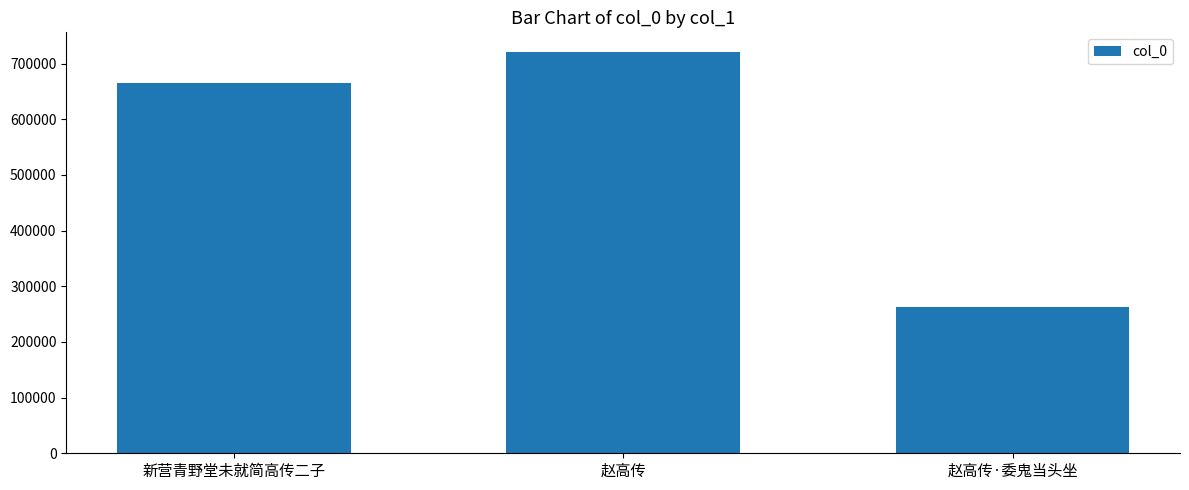

List the labels in order of value, smallest first.

赵高传·委鬼当头坐, 新营青野堂未就简高传二子, 赵高传